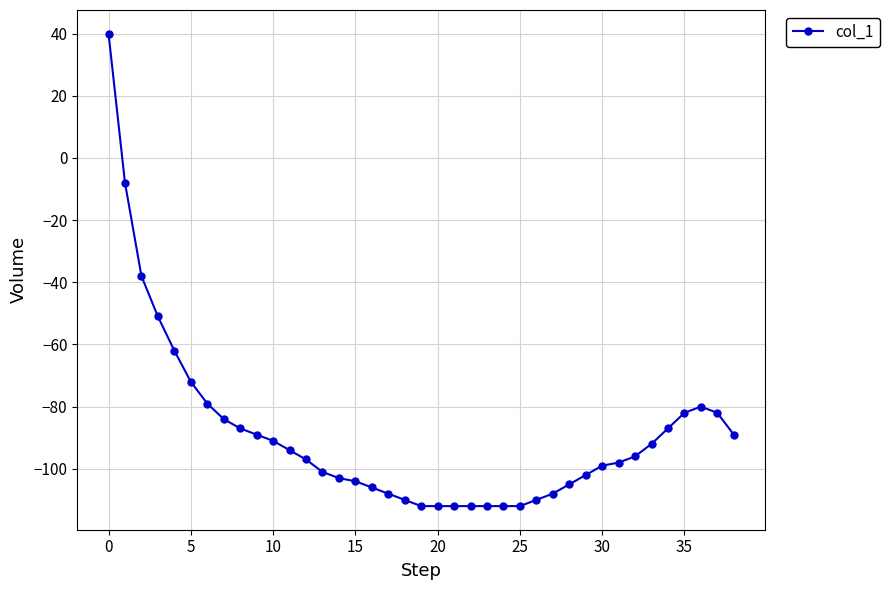

True or false: the data has more than 0 interior local peaks.

True